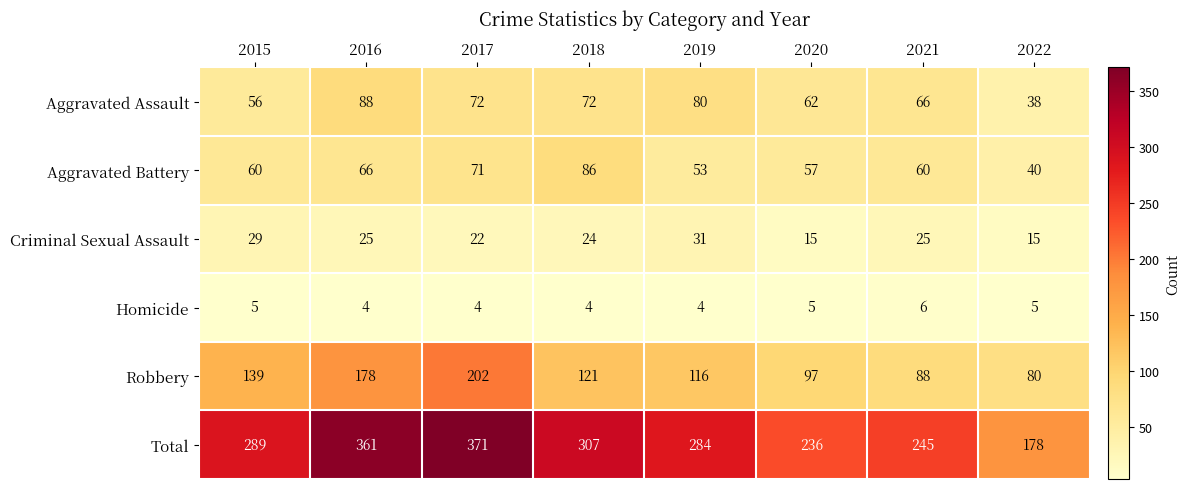

Which series has the widest spread of values?

Total